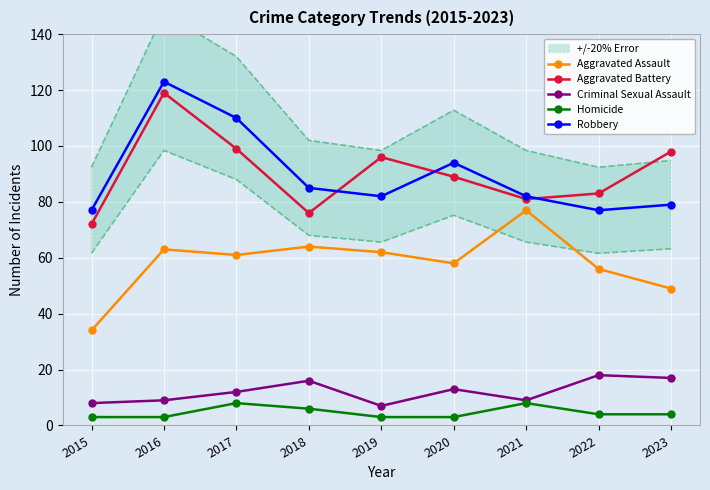

How many lines are shown in the chart?

5